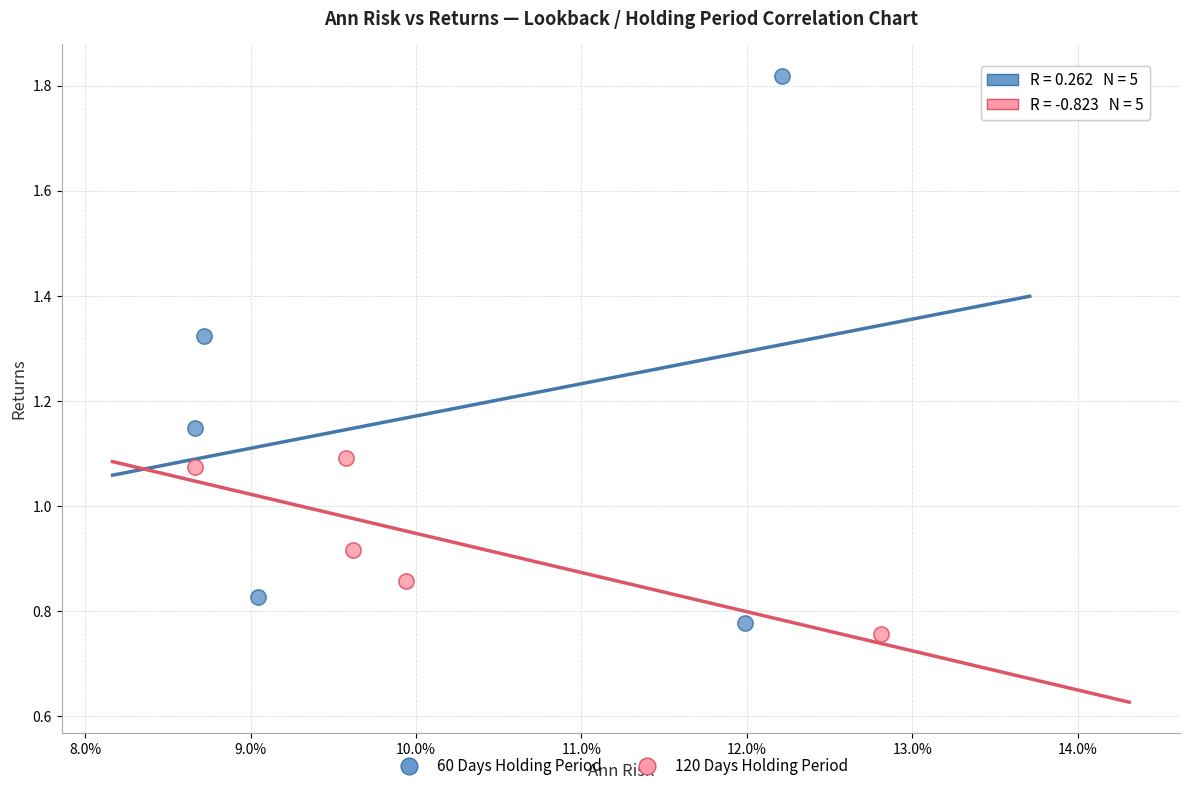

Which series has the widest spread of Y values?

60 Days Holding Period